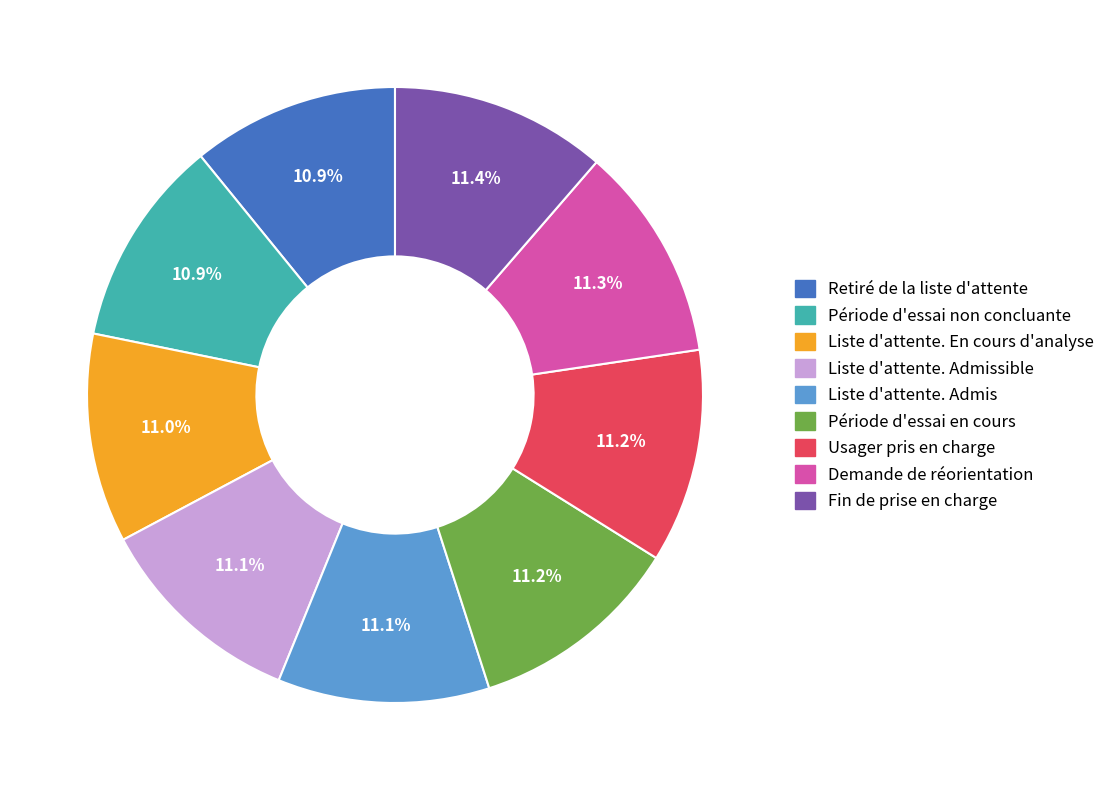

Is there a majority slice in this chart?

No